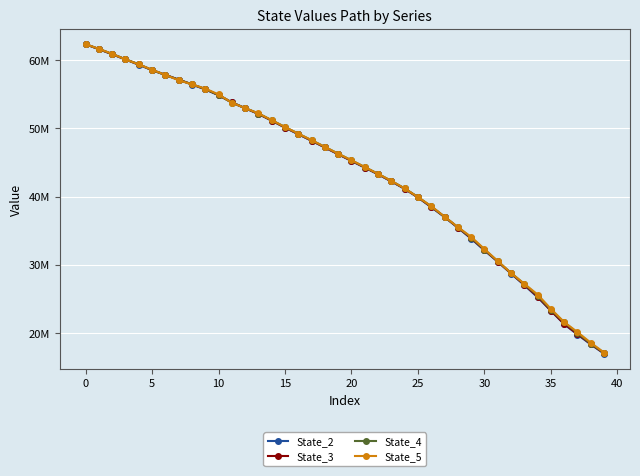

True or false: State_3 has more than 1 interior local peaks.

False